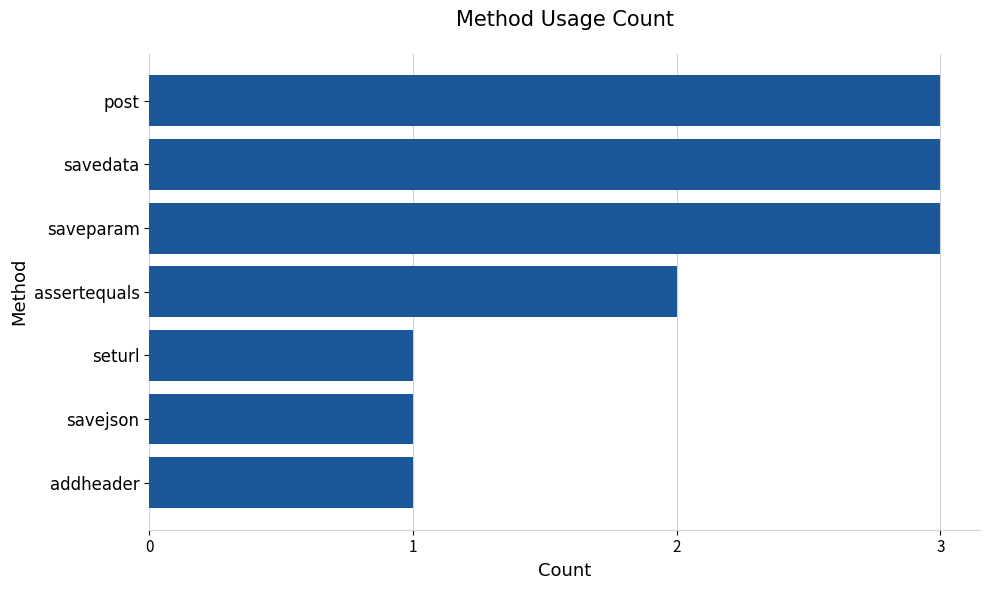

Reading bottom to top, list all the values displayed in this chart.

addheader=1	savejson=1	seturl=1	assertequals=2	saveparam=3	savedata=3	post=3